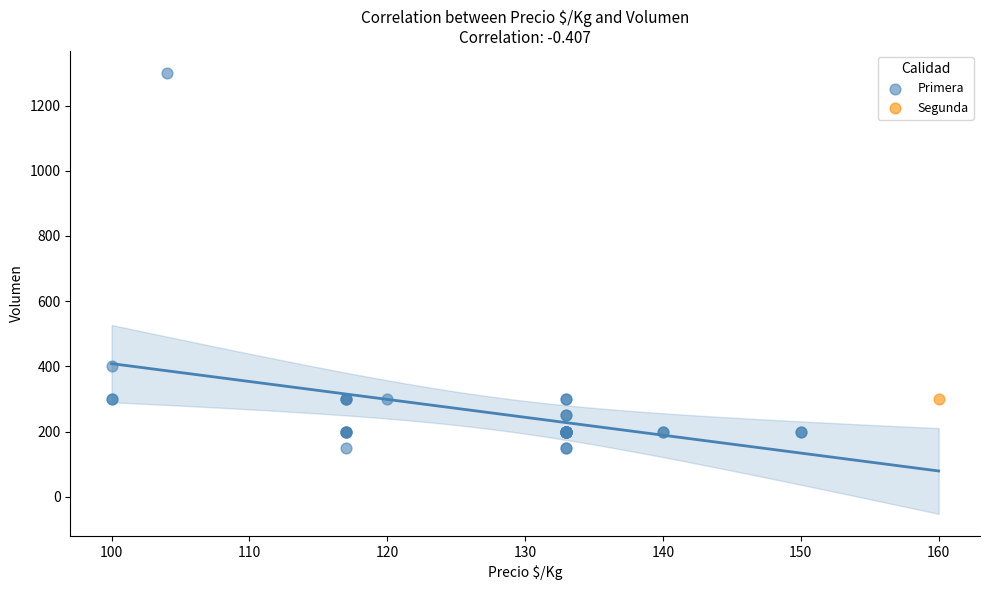

What are all the series names shown in the legend?

Primera, Segunda